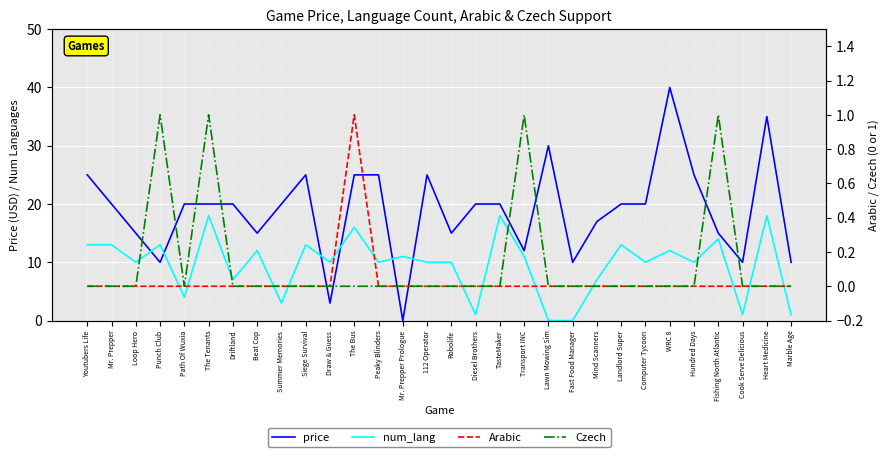

Which series has the largest total across all categories?

price